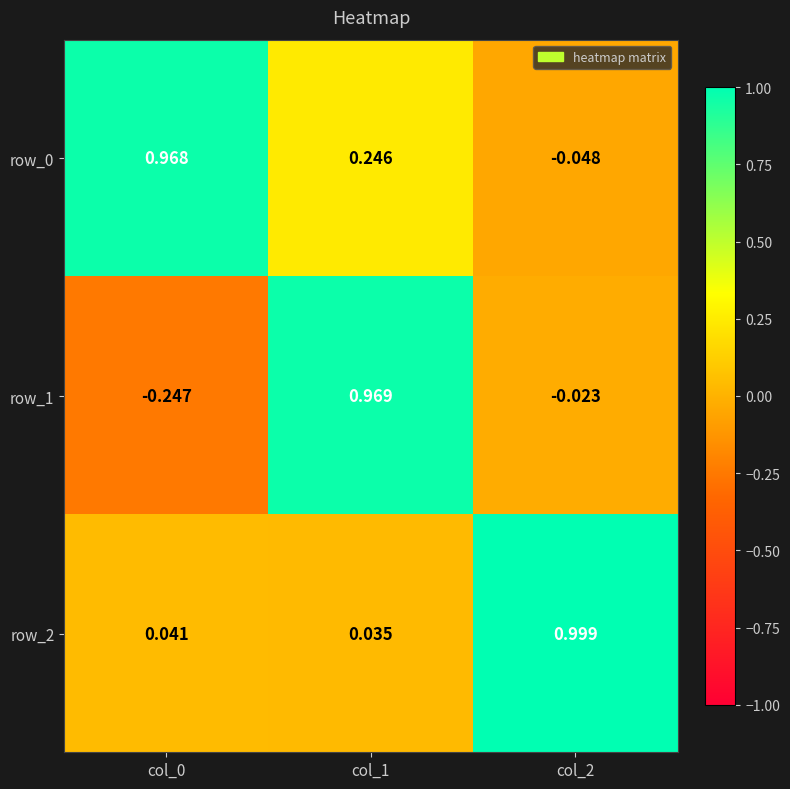

Is the value of row_1 at col_1 greater than the value of row_2 at col_1?

Yes